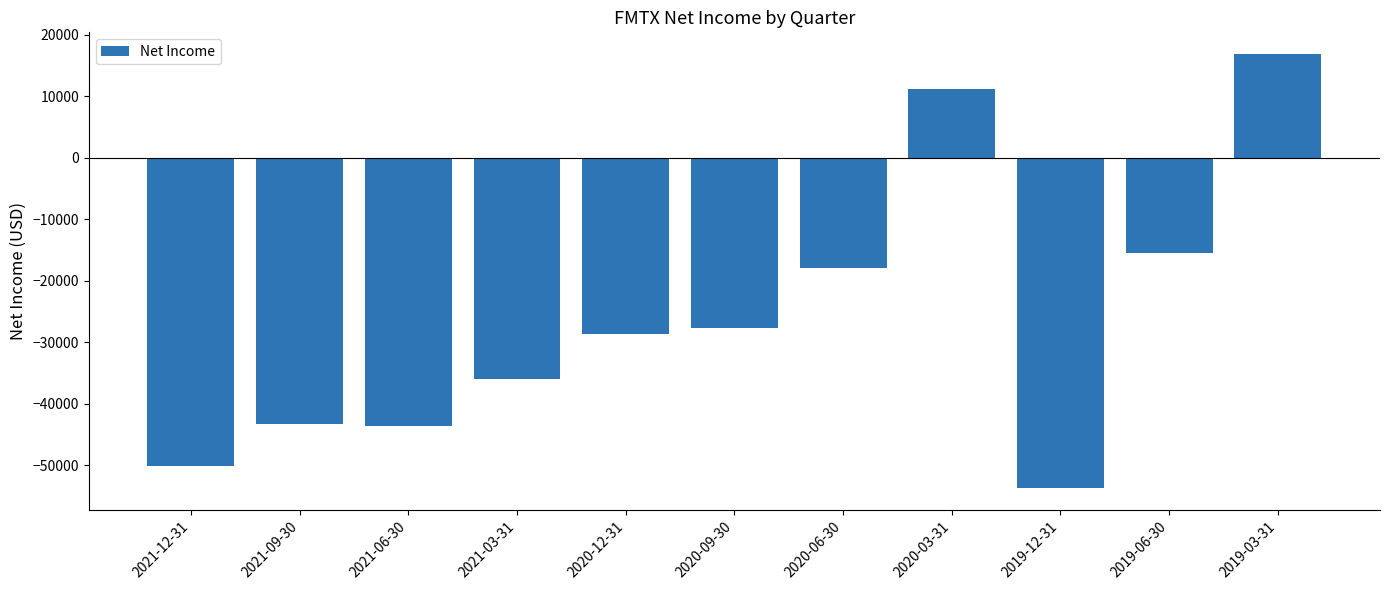

What is the average value?

-26191